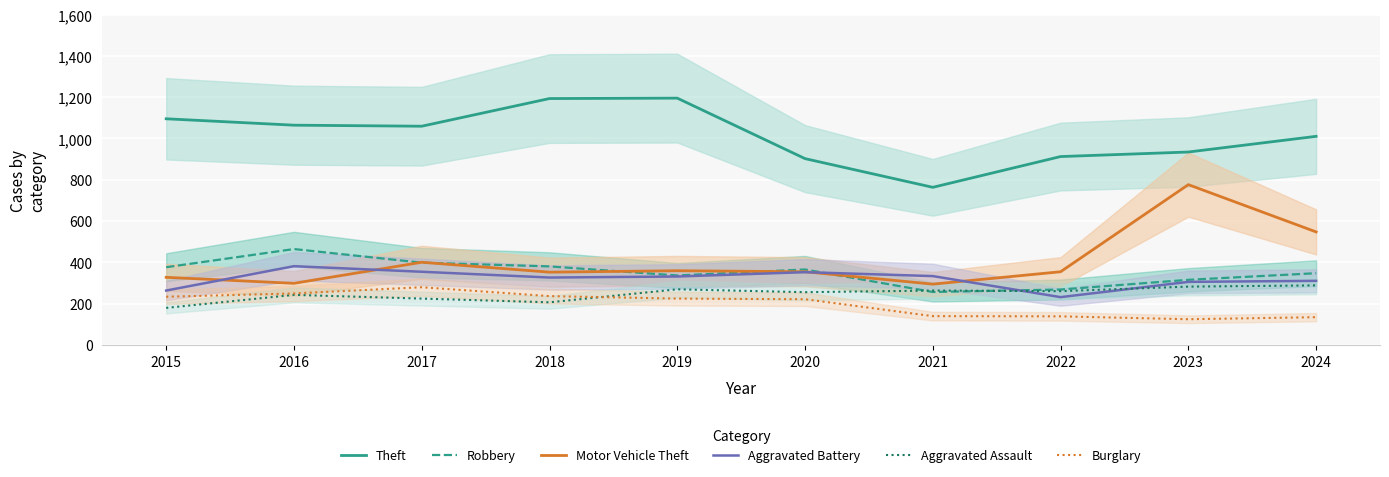

At which category does Theft reach its first local valley?

2017